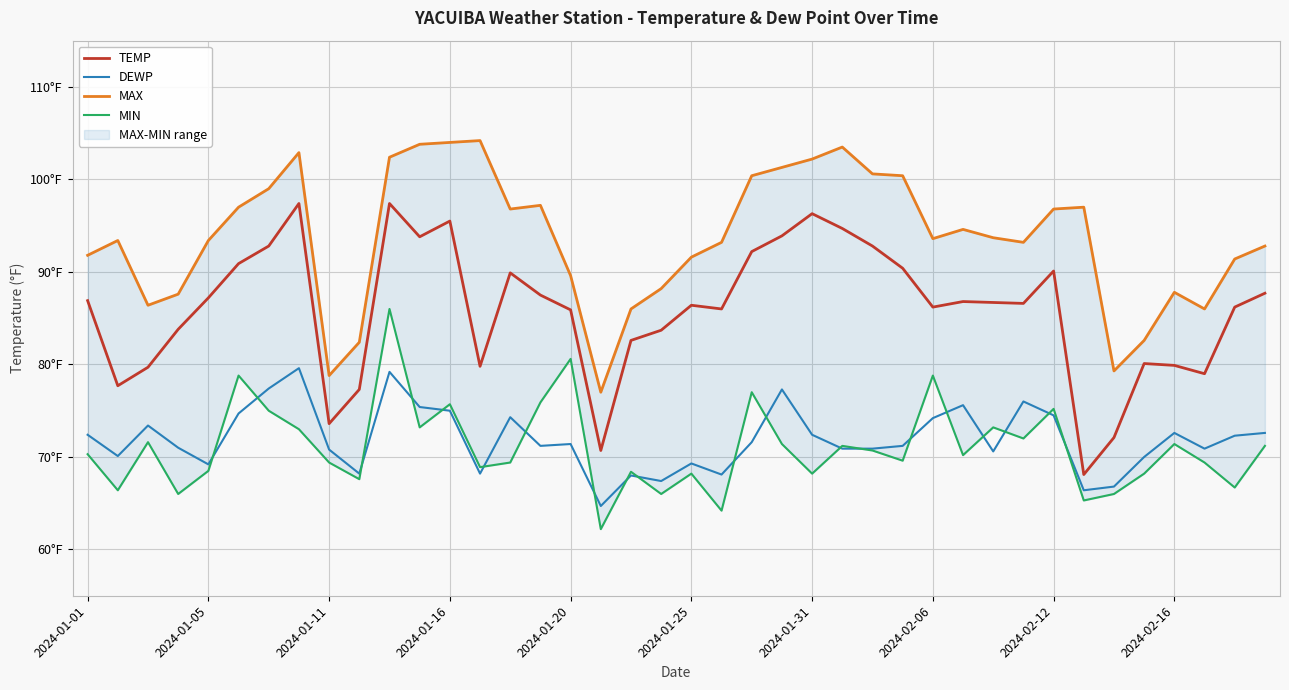

True or false: TEMP and MAX cross at least once.

False